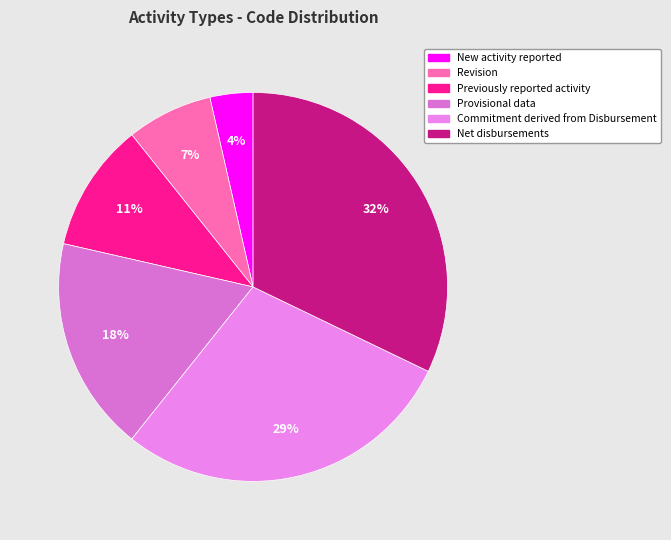

Which category has the smallest portion of the pie?

New activity reported